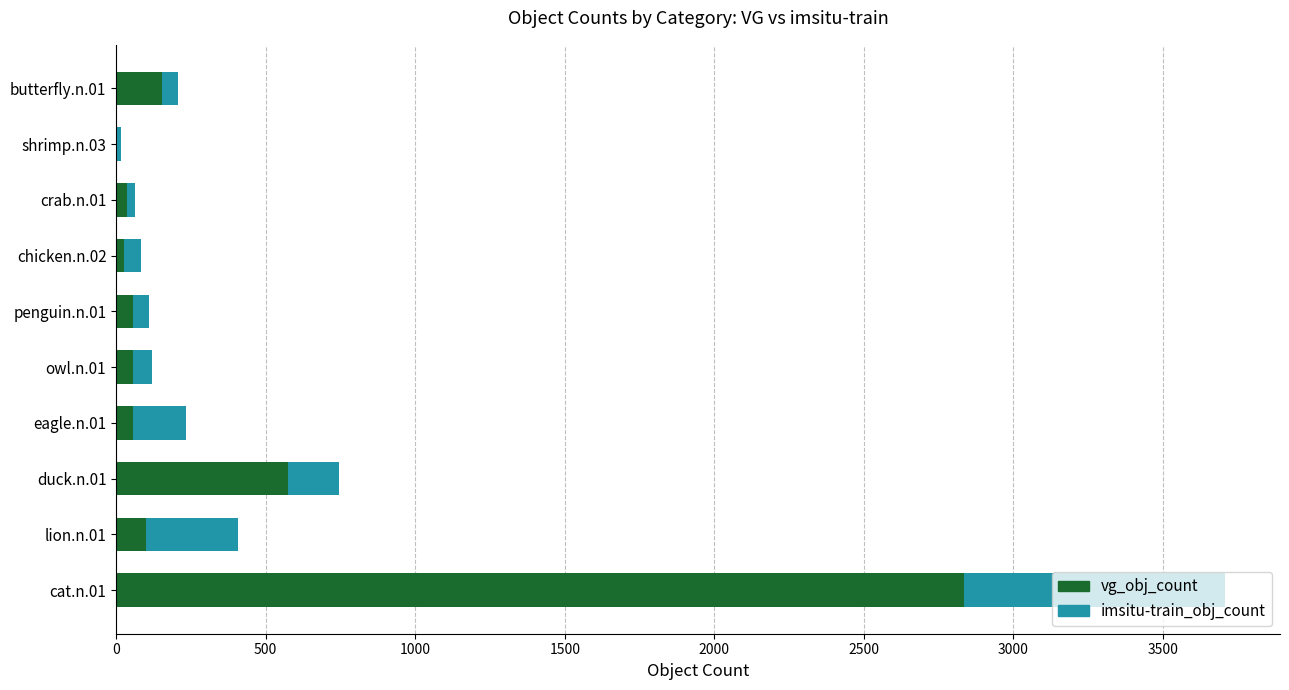

What is the maximum value for vg_obj_count?

2836